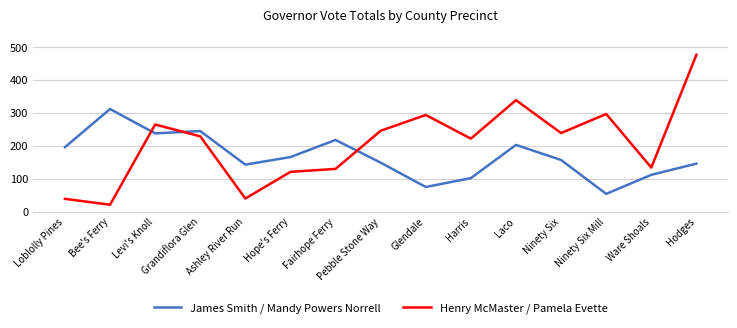

Which label corresponds to the largest value in the chart?

Hodges